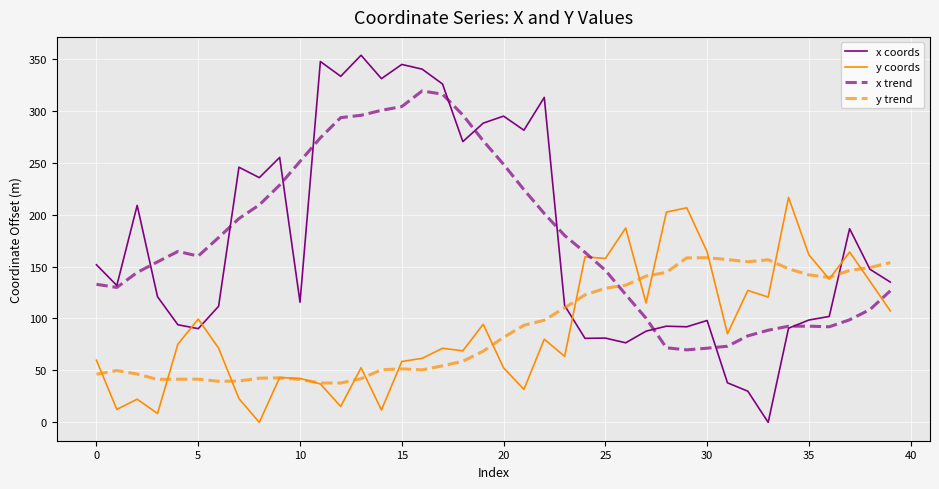

What is the average value of the y trend series?

91.1